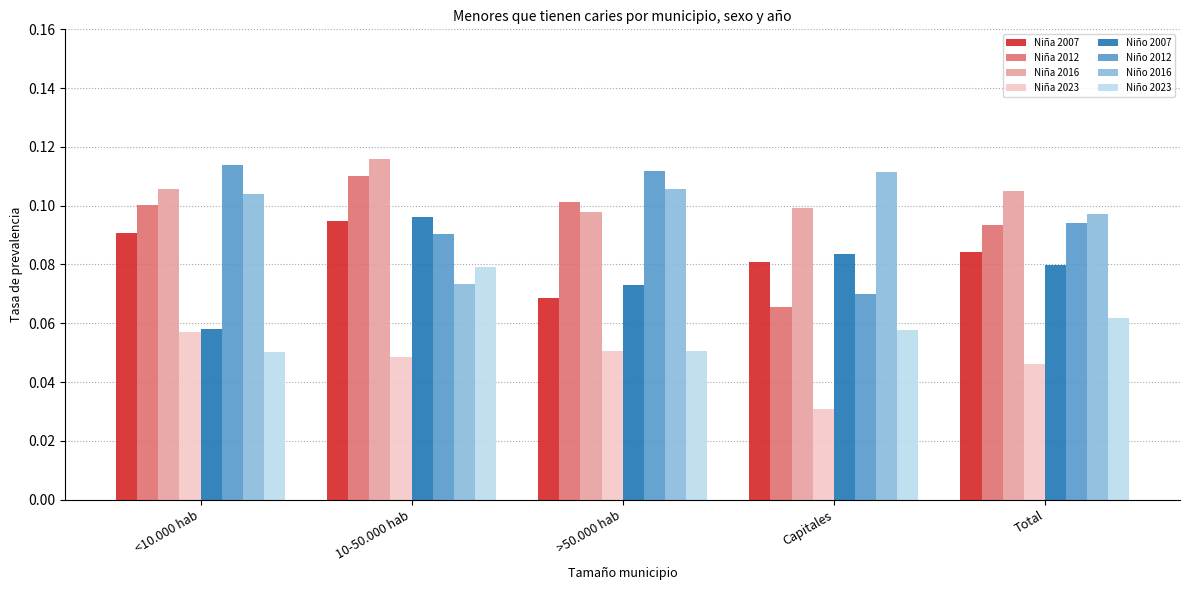

At which category is the sum across all series the highest?

10-50.000 hab